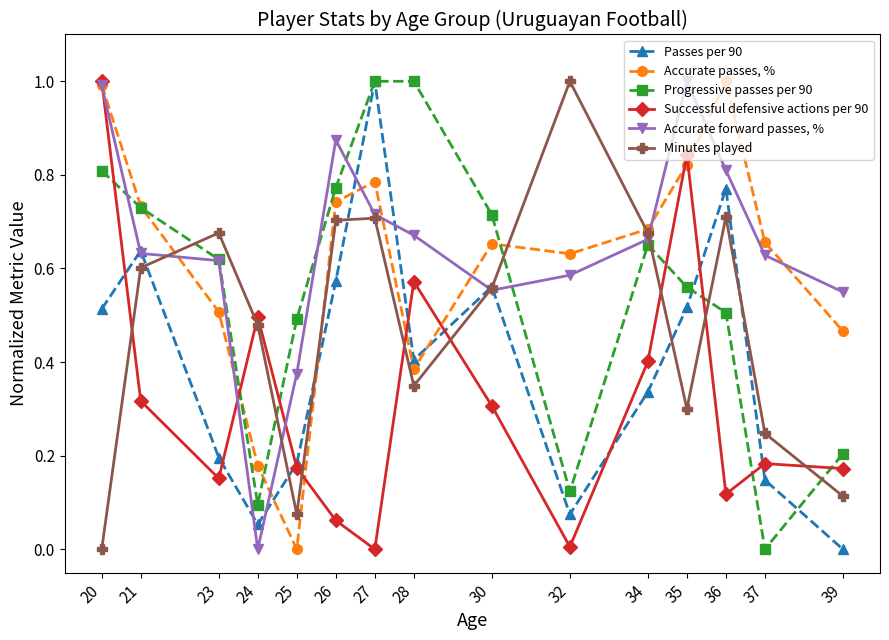

The value of Minutes played at 20 is -0.5. True or false?

False